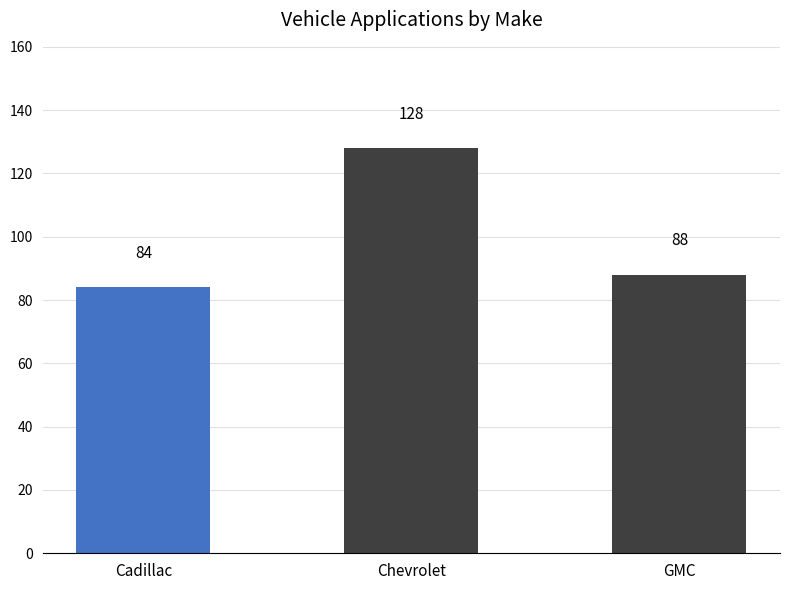

What is the label of the 2nd bar from the left?

Chevrolet